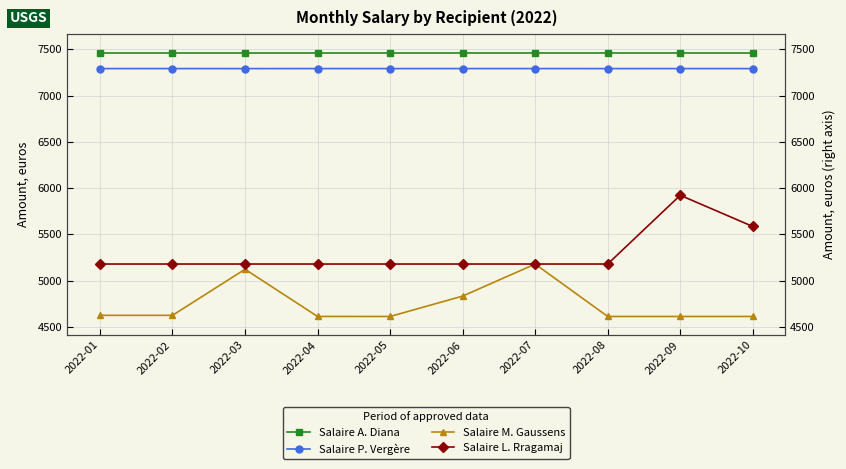

Where is Salaire A. Diana nearest to the value 7465?

2022-01